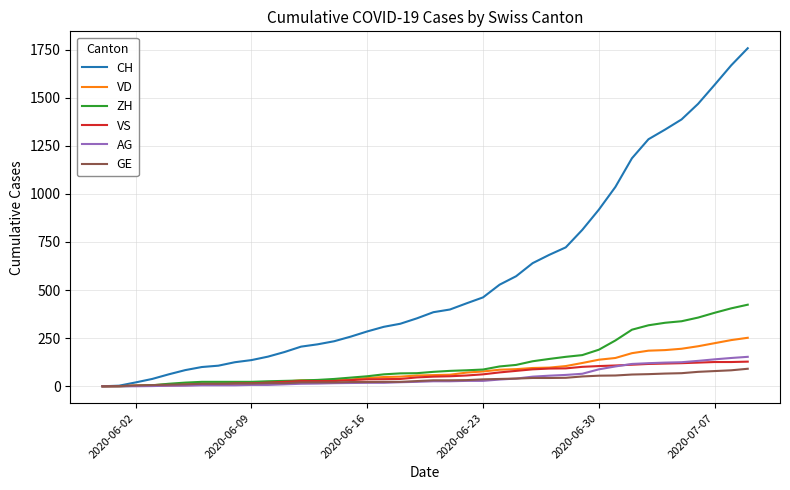

Does the chart have visible grid lines?

Yes